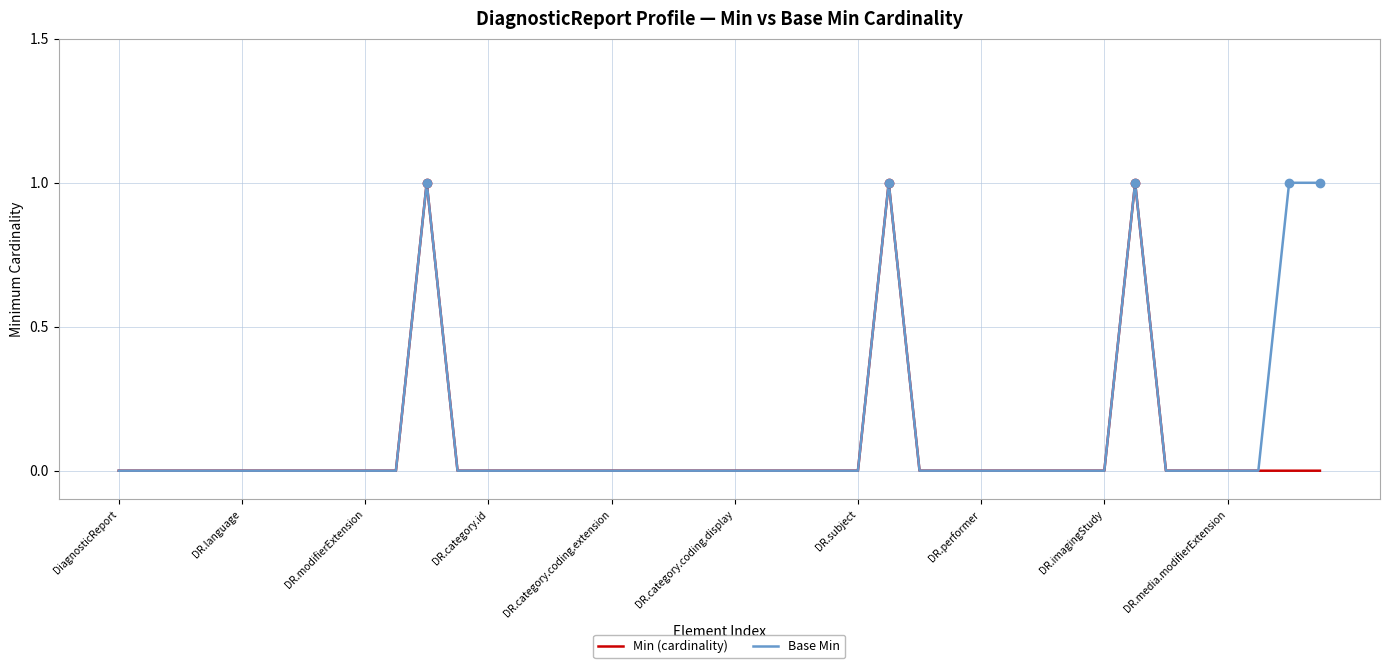

What are all the series names shown in the legend?

Min (cardinality), Base Min